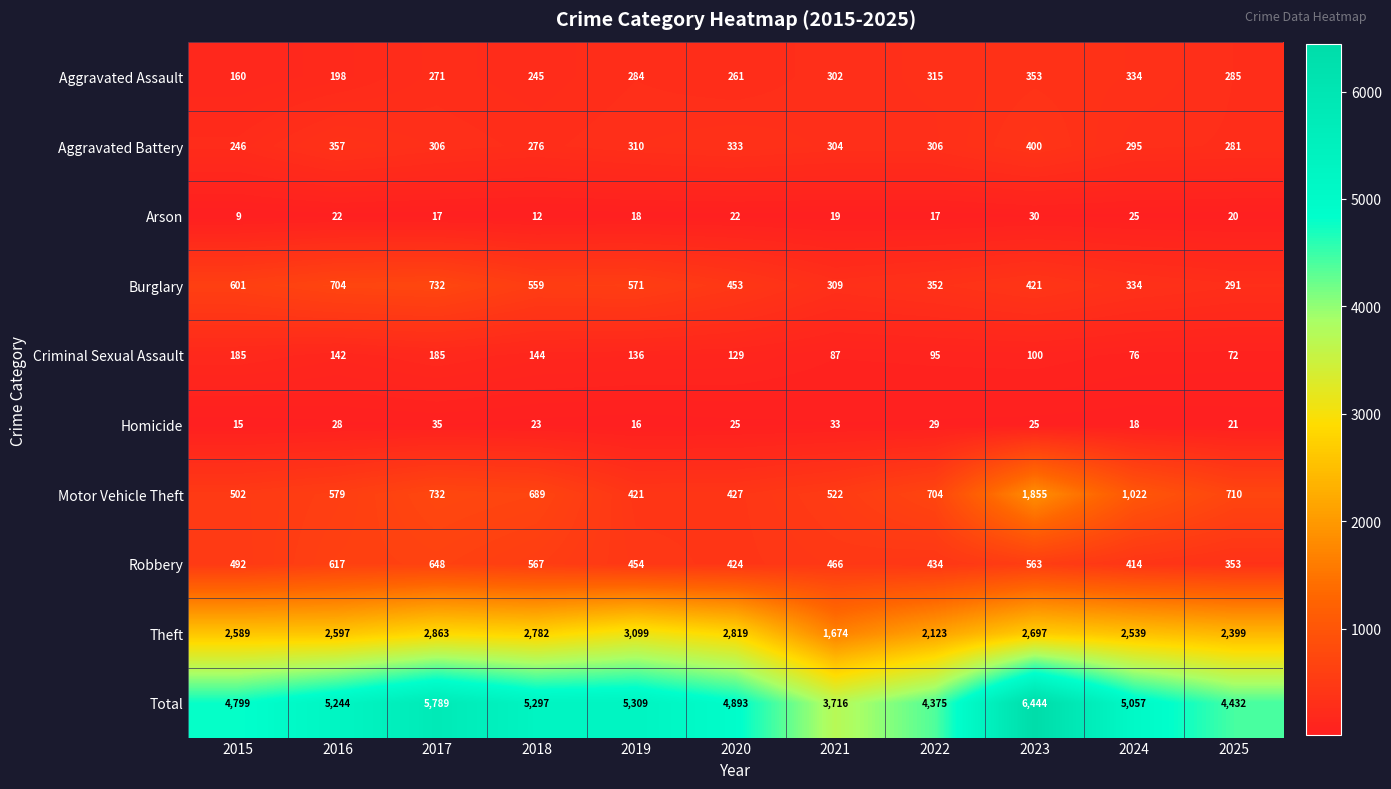

Between 2020 and 2022, which series saw the biggest shift?

Theft